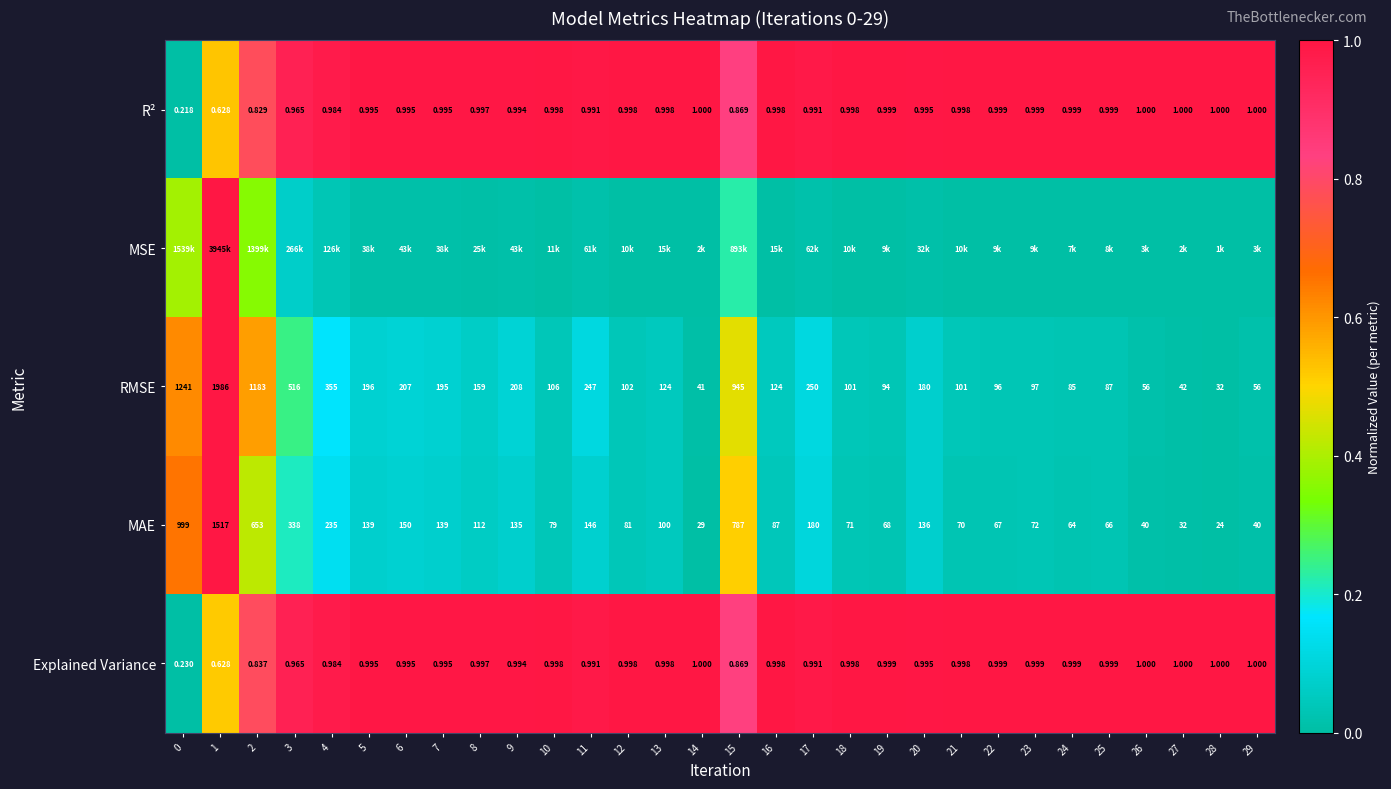

Is the value of MAE at 7 greater than the value of Explained Variance at 10?

Yes